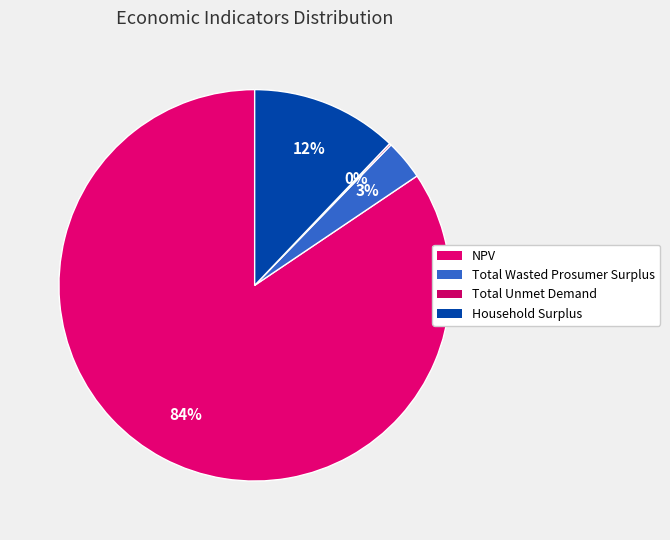

Rank the categories by value from lowest to highest.

Total Unmet Demand, Total Wasted Prosumer Surplus, Household Surplus, NPV